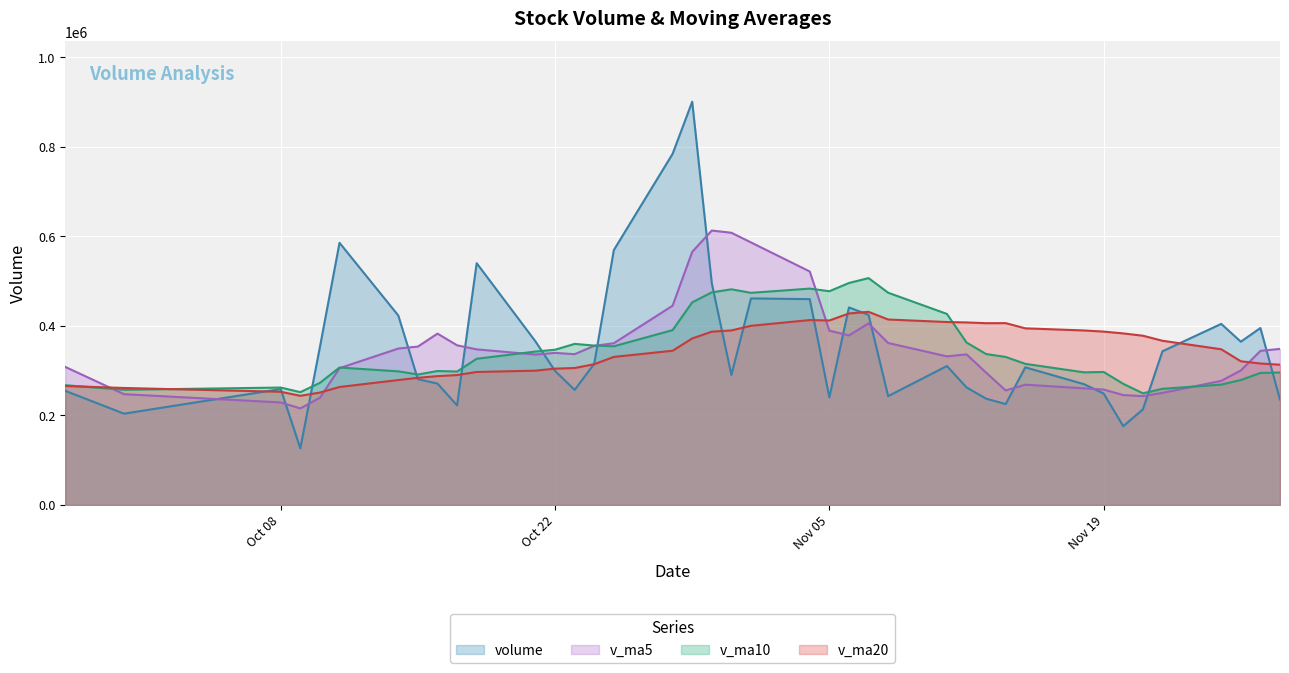

Rank the series by their maximum value, from lowest to highest.

v_ma20, v_ma10, v_ma5, volume